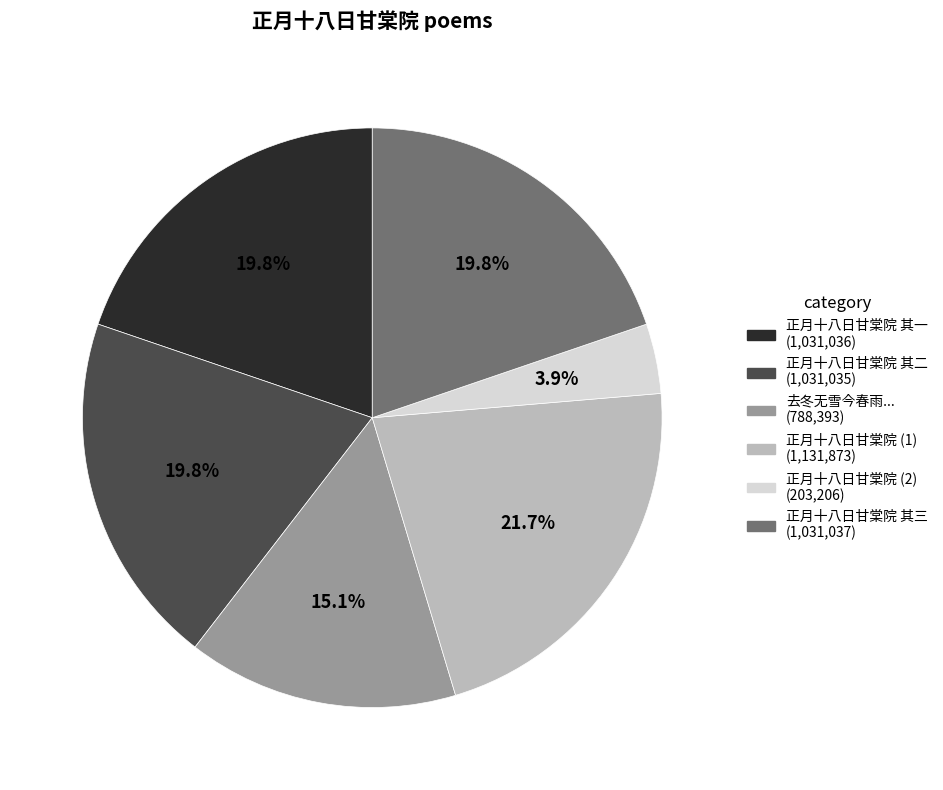

Does any single category account for the majority?

No